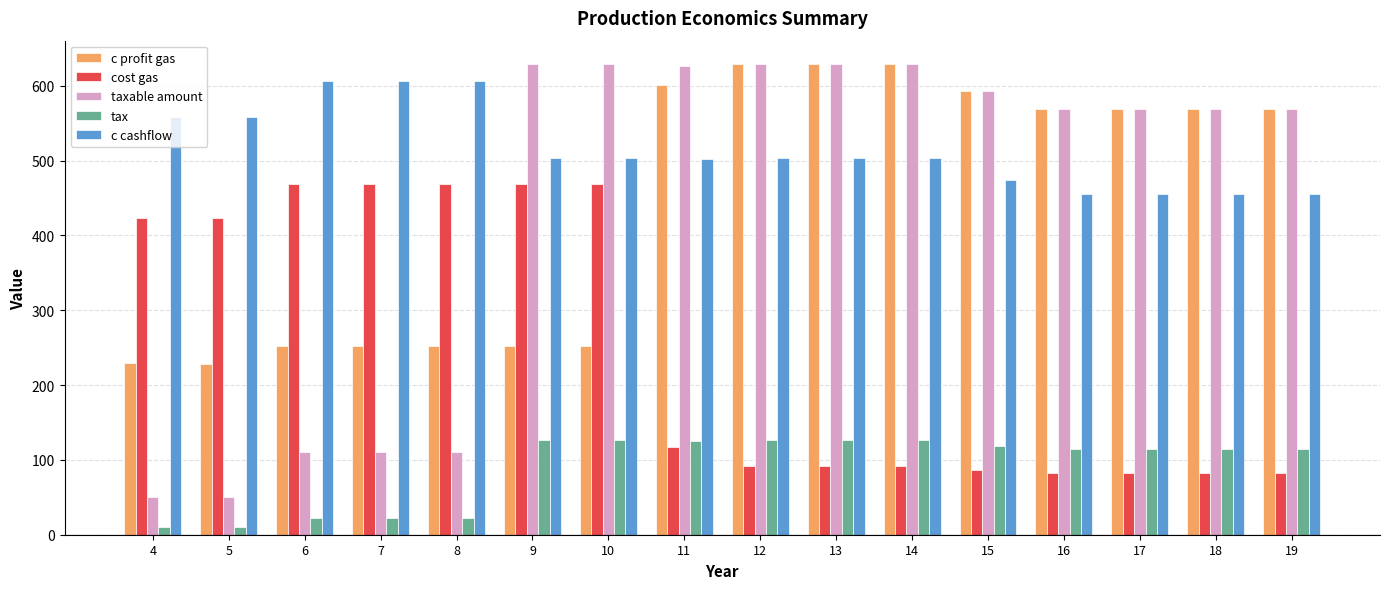

Which series has the largest range (max minus min)?

taxable amount